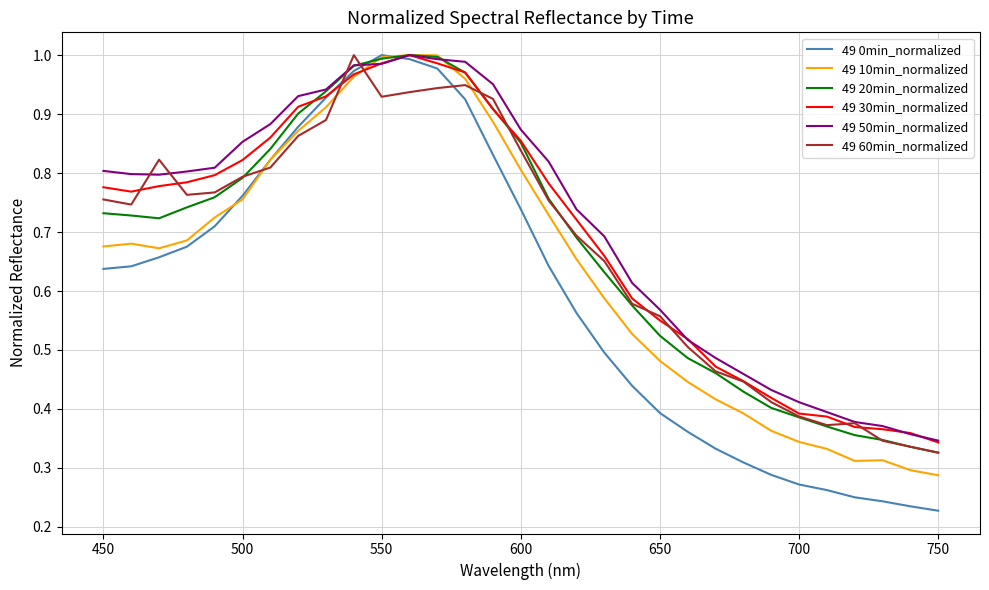

Which series has the largest range (max minus min)?

49 0min_normalized